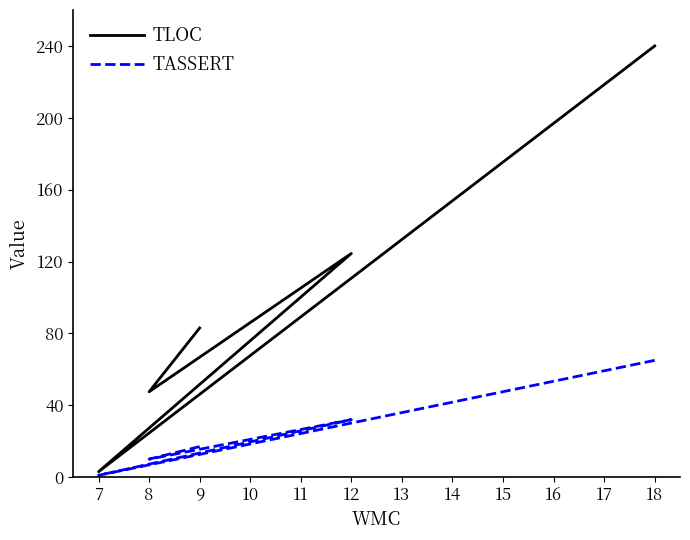

What is the value of the TASSERT point at the 5th from the left?

65.0